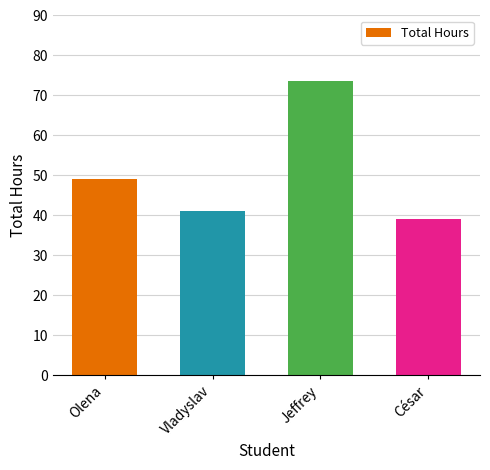

Rank the categories by value from lowest to highest.

César, Vladyslav, Olena, Jeffrey